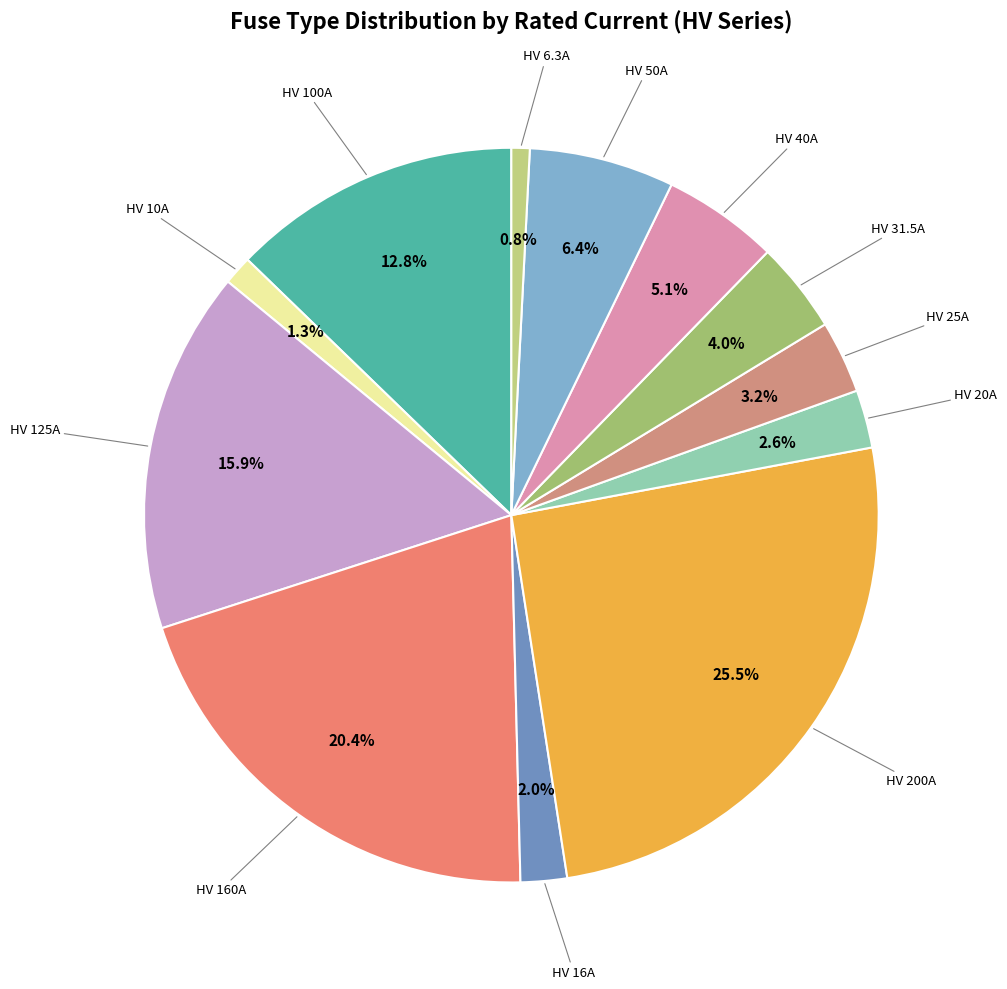

The HV 50A slice represents 1% of the pie. True or false?

False